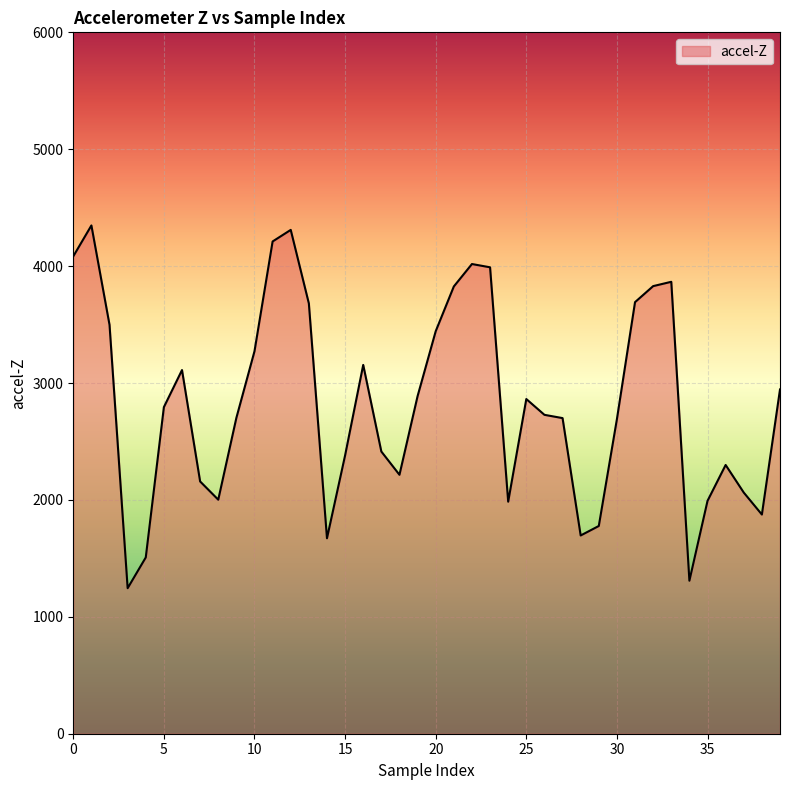

What is the maximum value shown in the chart?

4348